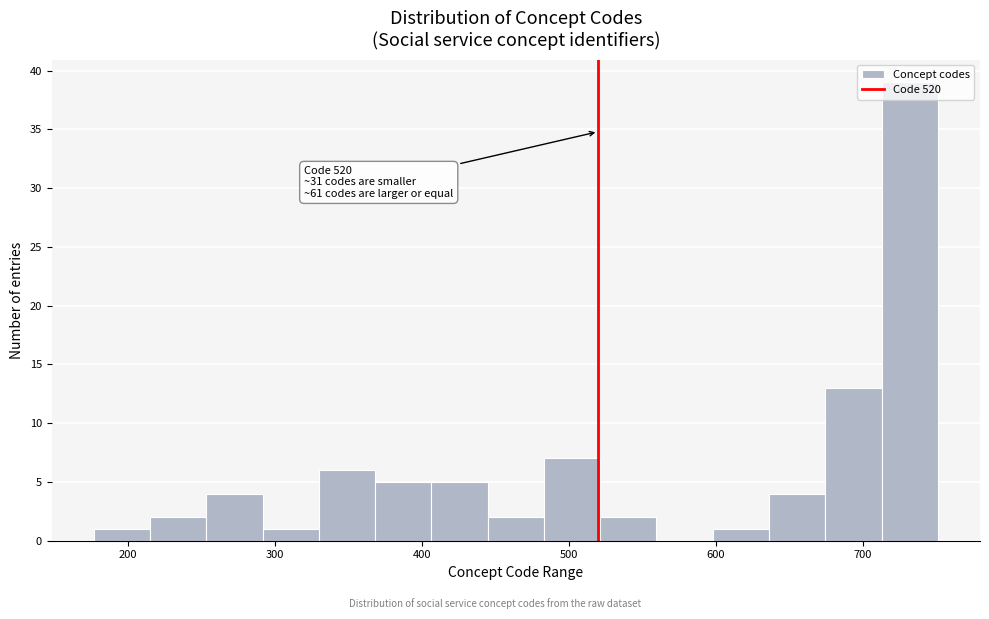

Read against the x-axis, roughly where is the centre of the tallest bar?

730